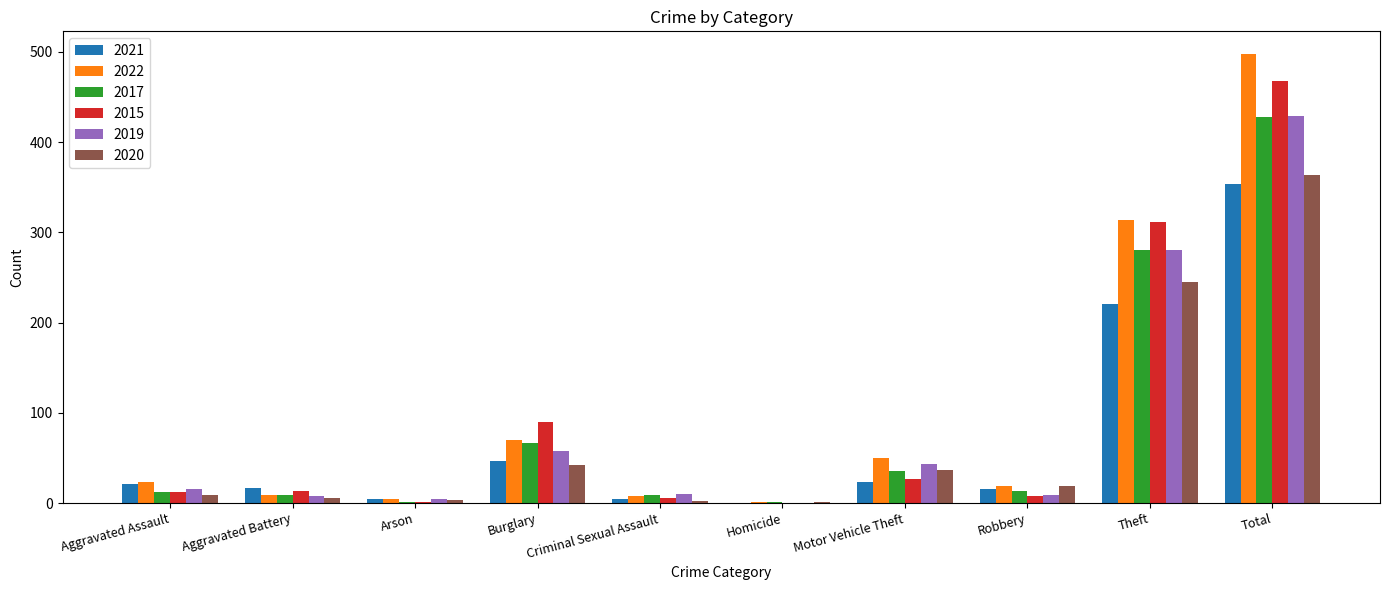

How many categories are shown in the chart?

10